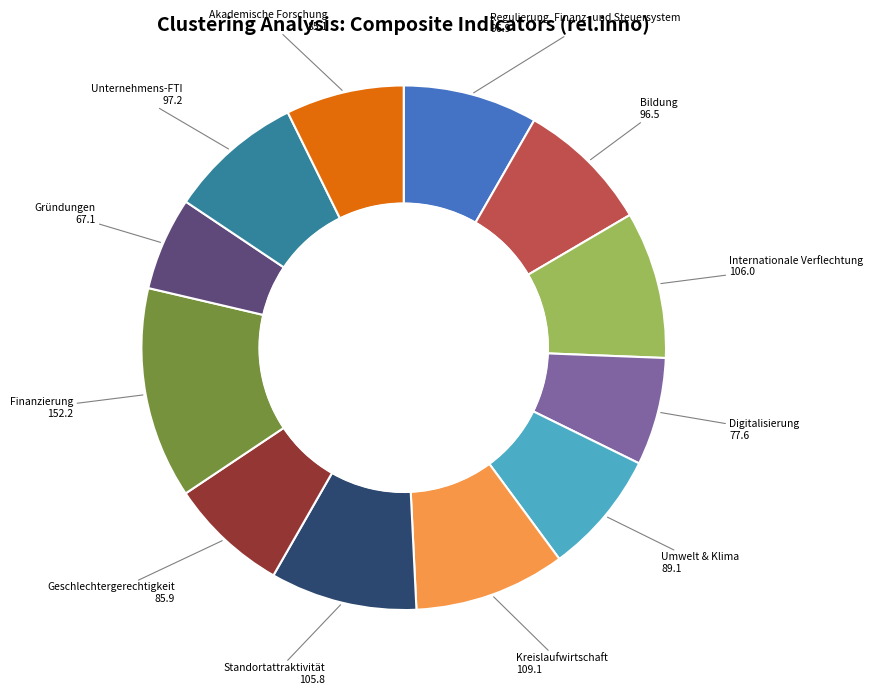

Does any single category account for the majority?

No